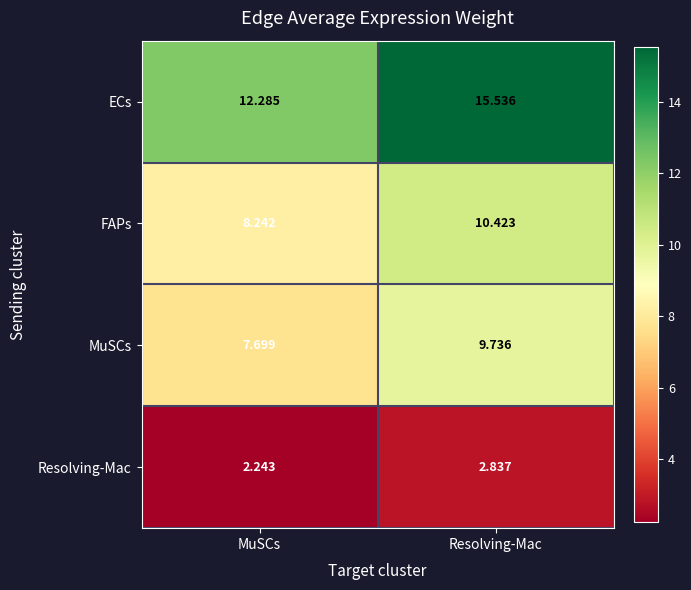

Where is FAPs nearest to the value 9?

MuSCs